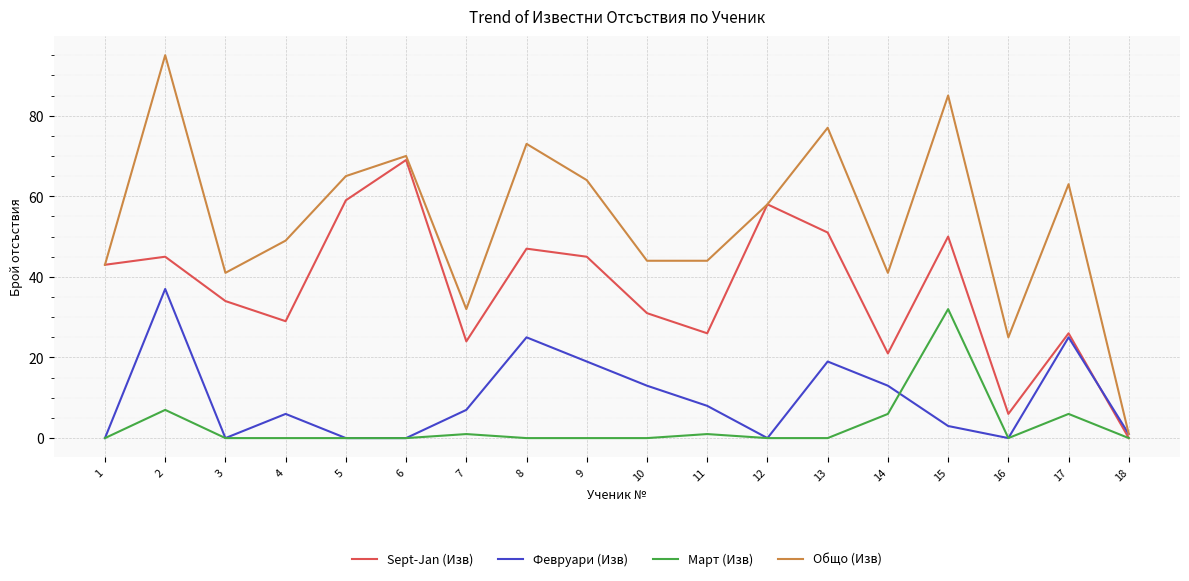

At which label is Март (Изв) closest to 16?

2